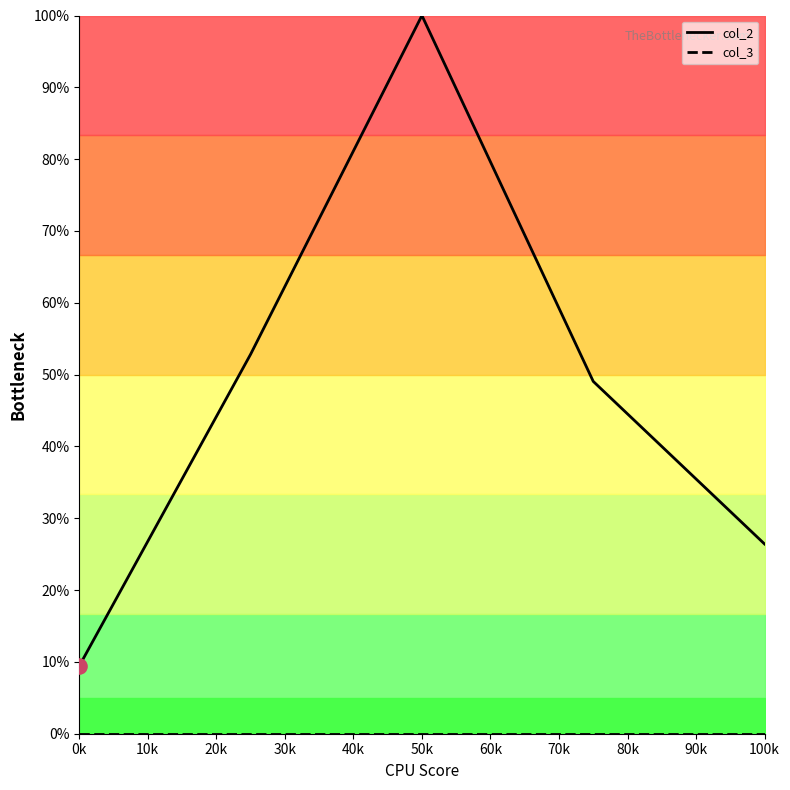

What are all the series names shown in the legend?

col_2, col_3